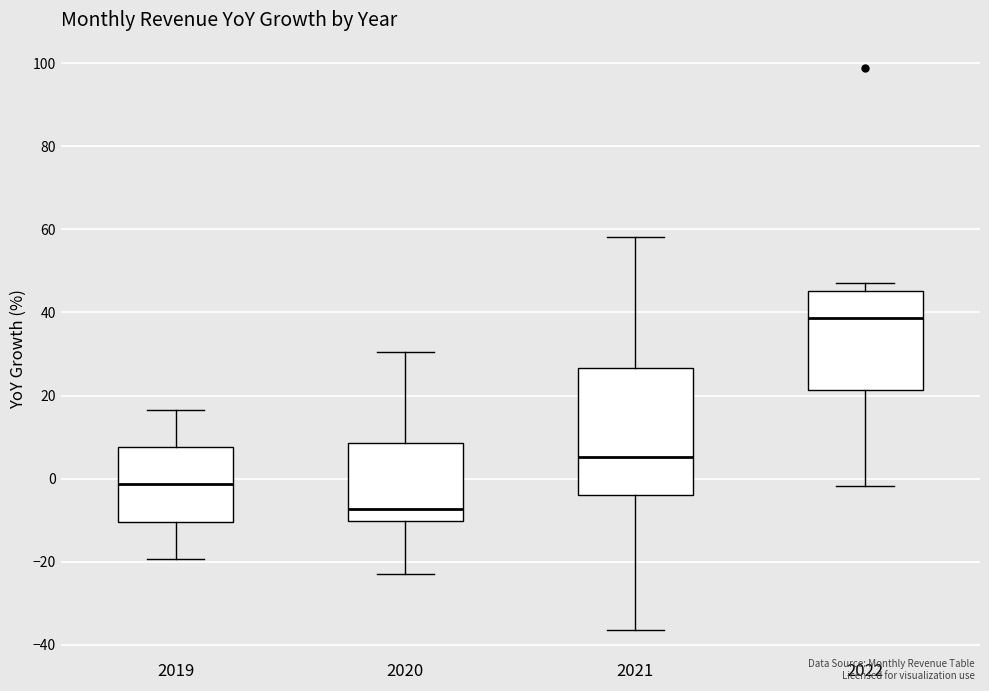

Reading left to right, transcribe this box plot: for each box, give where its median line is, the range the box spans, and where its two whiskers end, as read against the y-axis. The values are not printed on the chart, so give them approximately, as read against the axis.

2019: median -2, box -10 to 8, whiskers -20 to 16
2020: median -8, box -10 to 8, whiskers -22 to 30
2021: median 6, box -4 to 26, whiskers -36 to 58
2022: median 38, box 22 to 46, whiskers -2 to 48